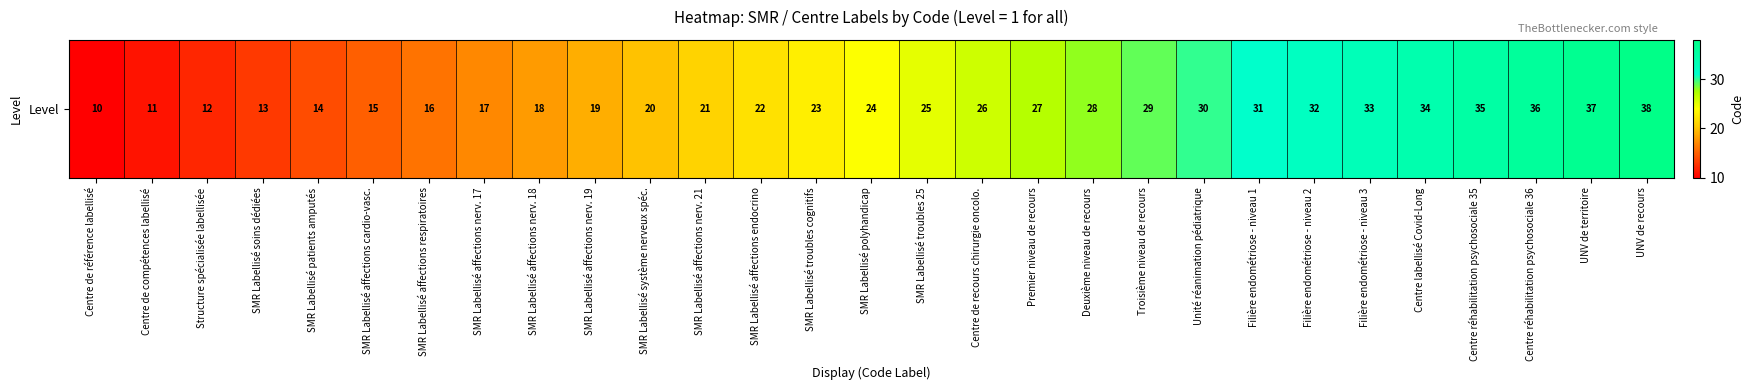

What is the average value?

24